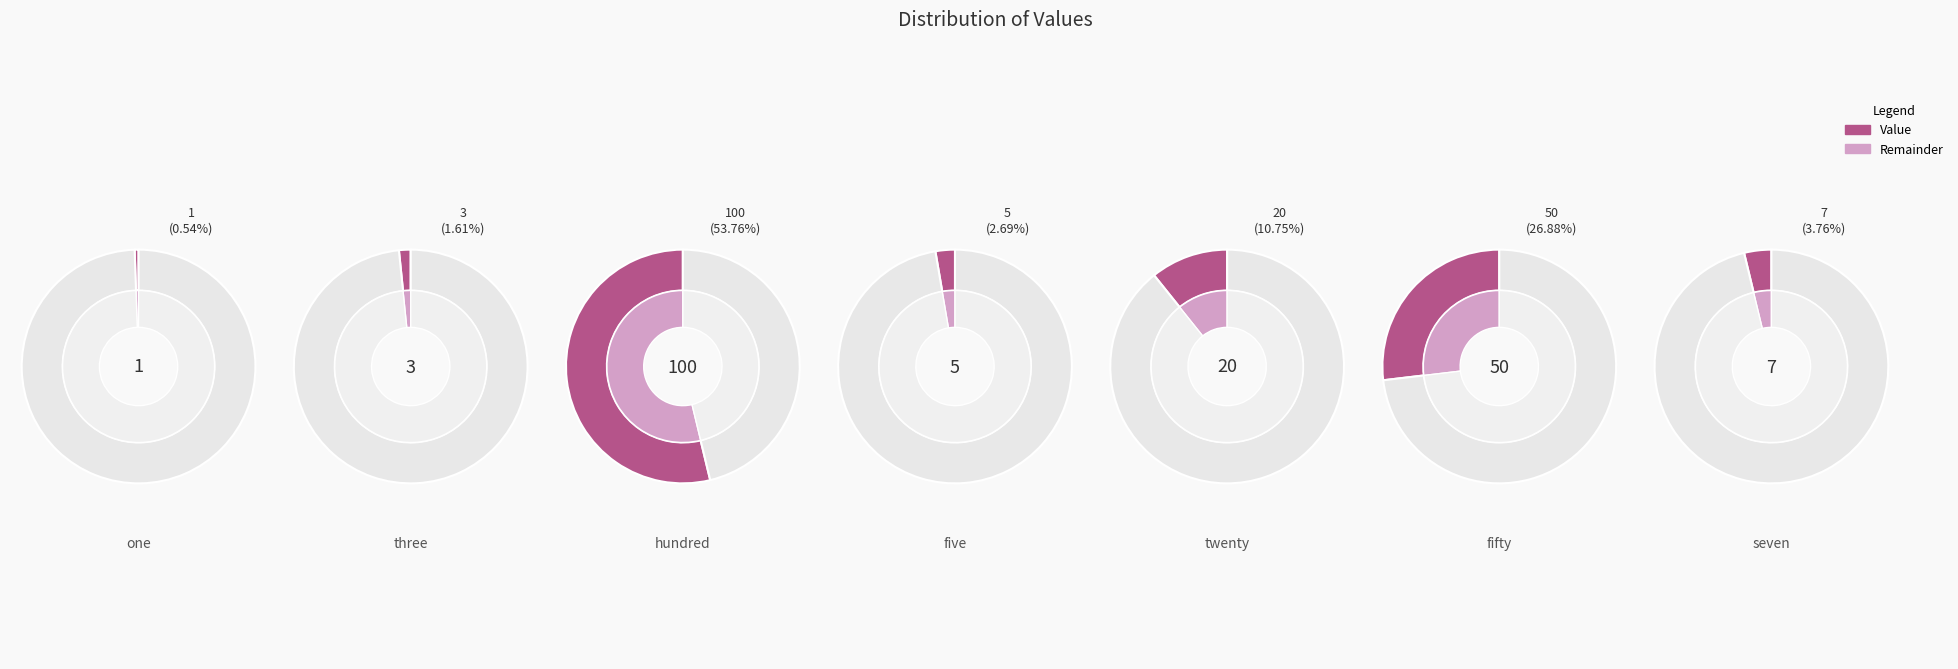

Rank the categories by value from lowest to highest.

one, three, five, seven, twenty, fifty, hundred